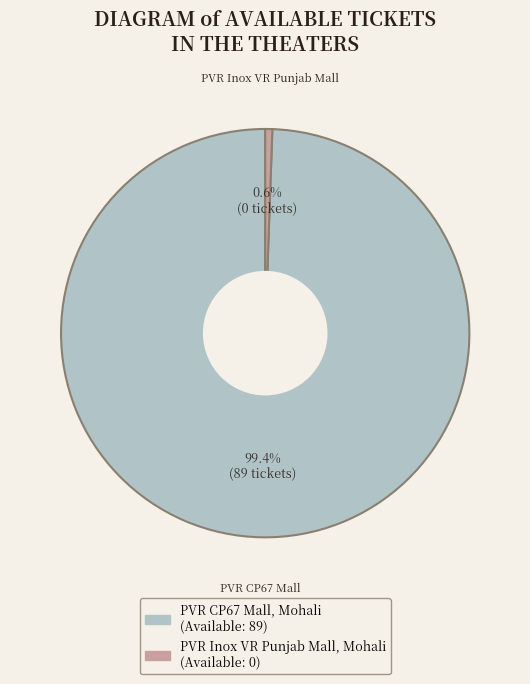

Between PVR CP67 Mall, Mohali and PVR Inox VR Punjab Mall, Mohali, which is larger?

PVR CP67 Mall, Mohali